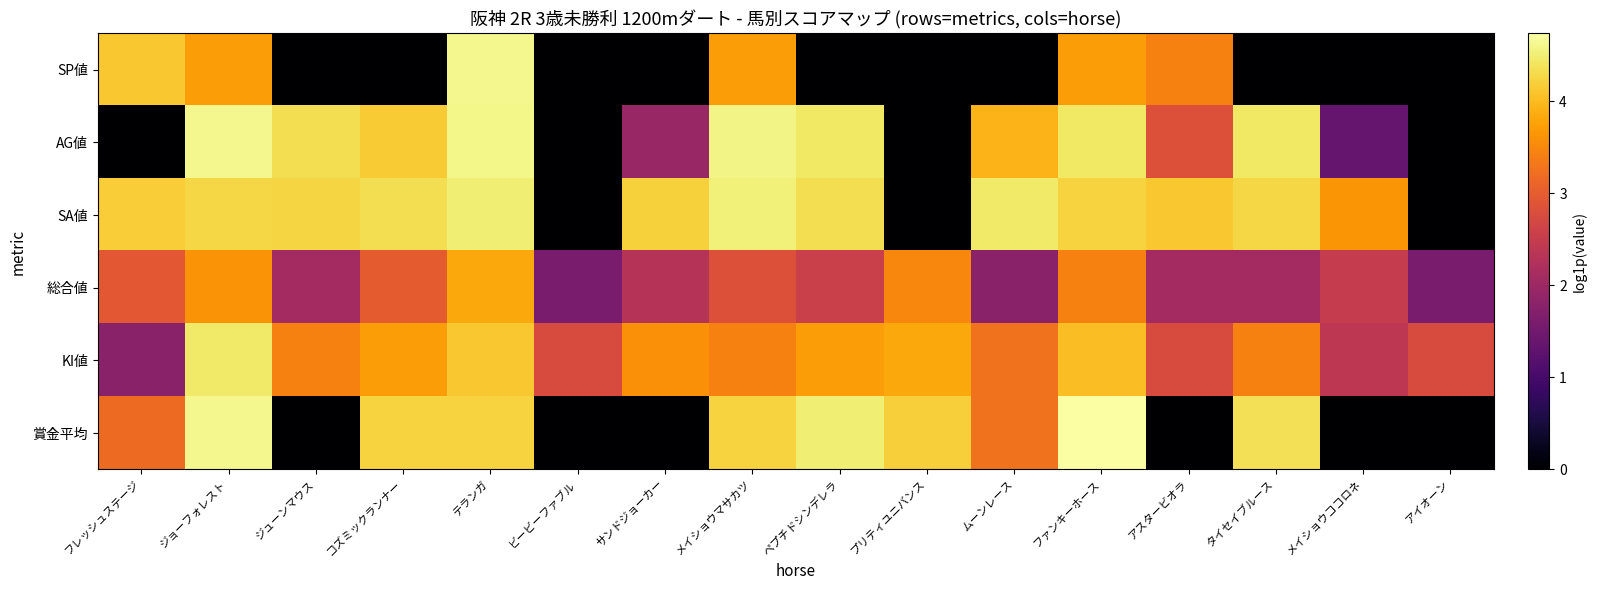

What is the total value across all series at アスタービオラ?

15.2